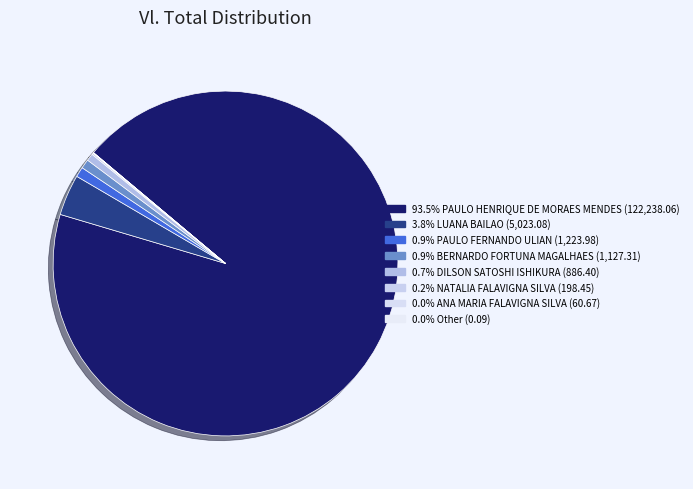

What is the smallest slice in the pie chart?

Other